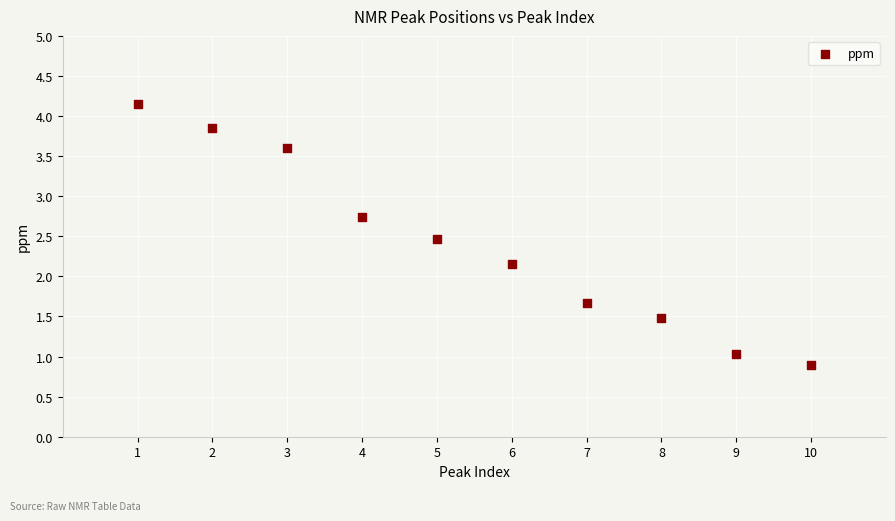

What is the average X value?

5.5